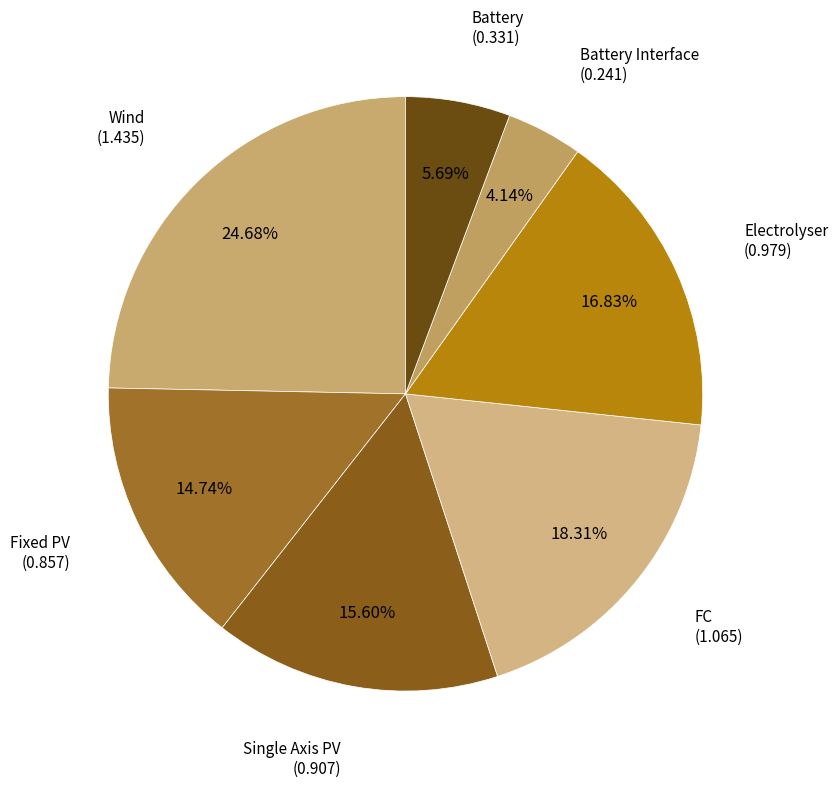

Combined, do Fixed PV and FC account for over 50%?

No